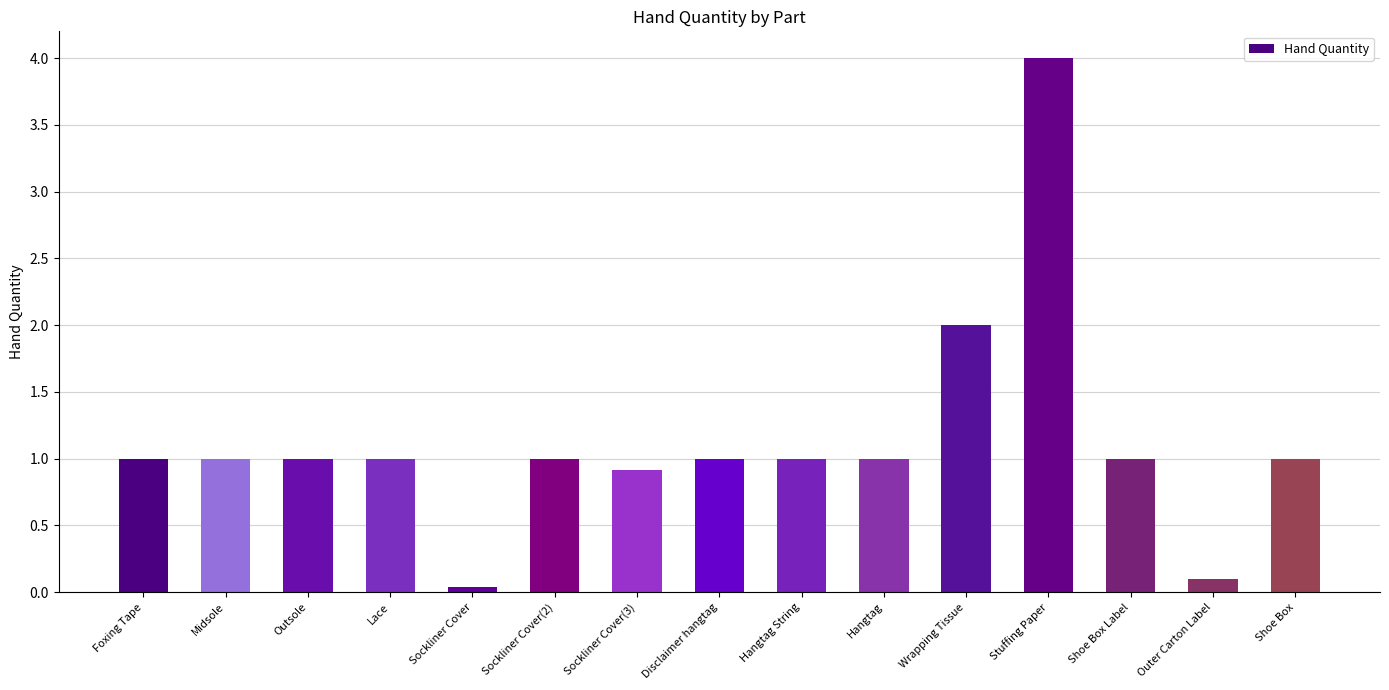

The value at Stuffing Paper is 5.7. True or false?

False